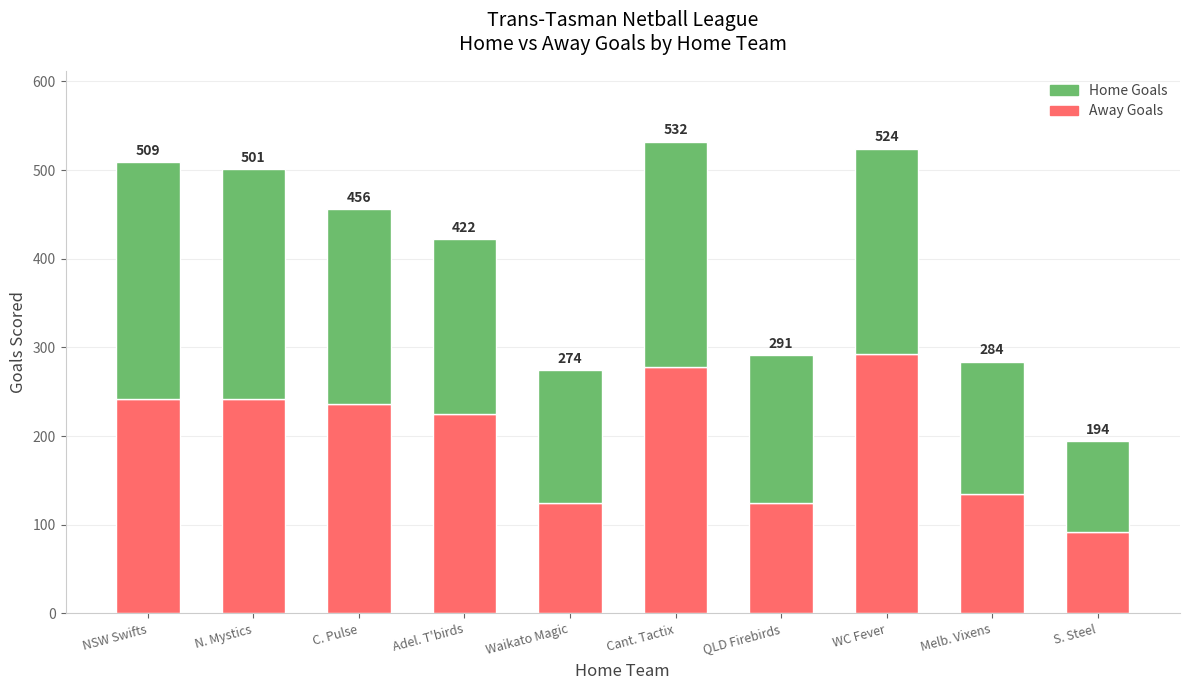

Are the bars horizontal?

No